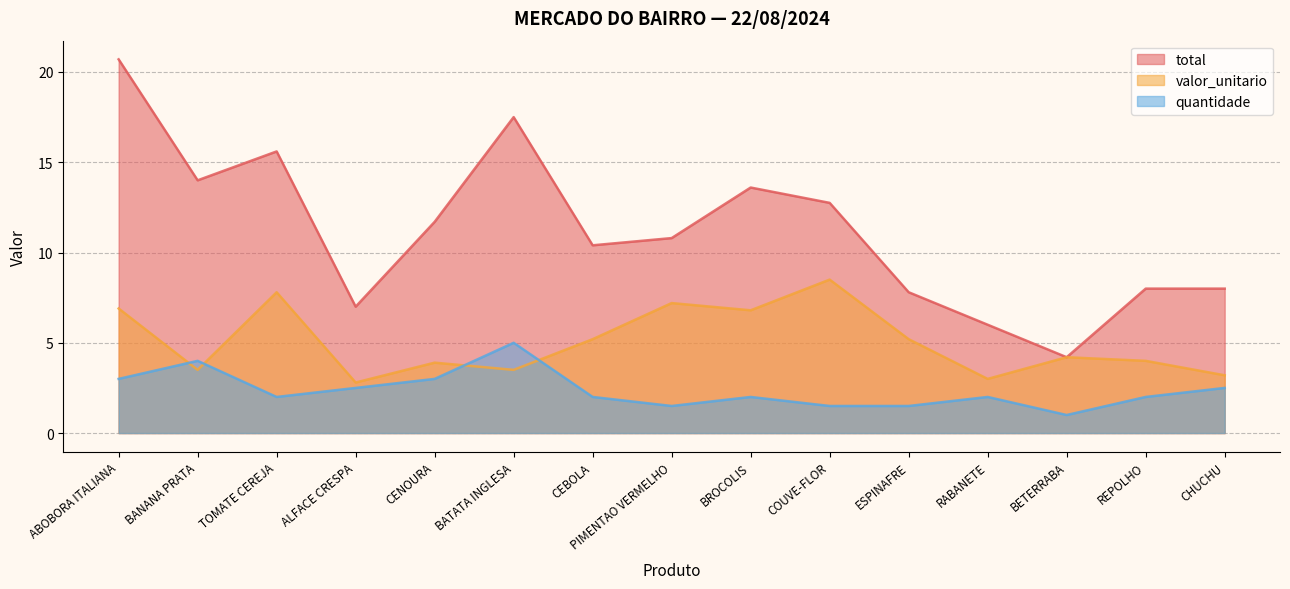

What is the value of the quantidade point at the 5th from the left?

3.0